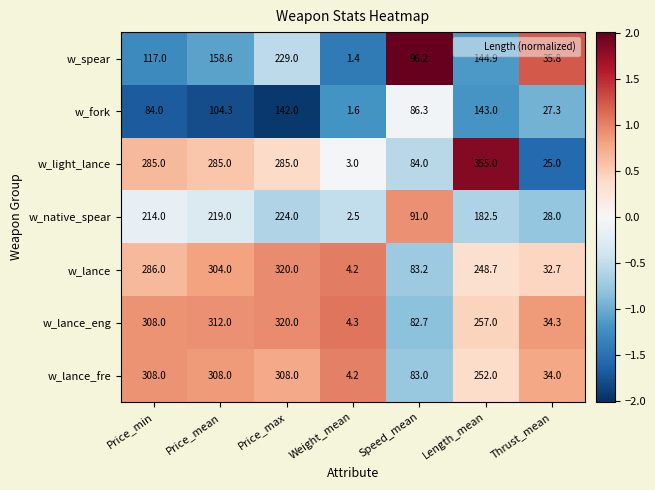

Rank the series at Length_mean from lowest to highest value.

w_fork, w_spear, w_native_spear, w_lance, w_lance_fre, w_lance_eng, w_light_lance